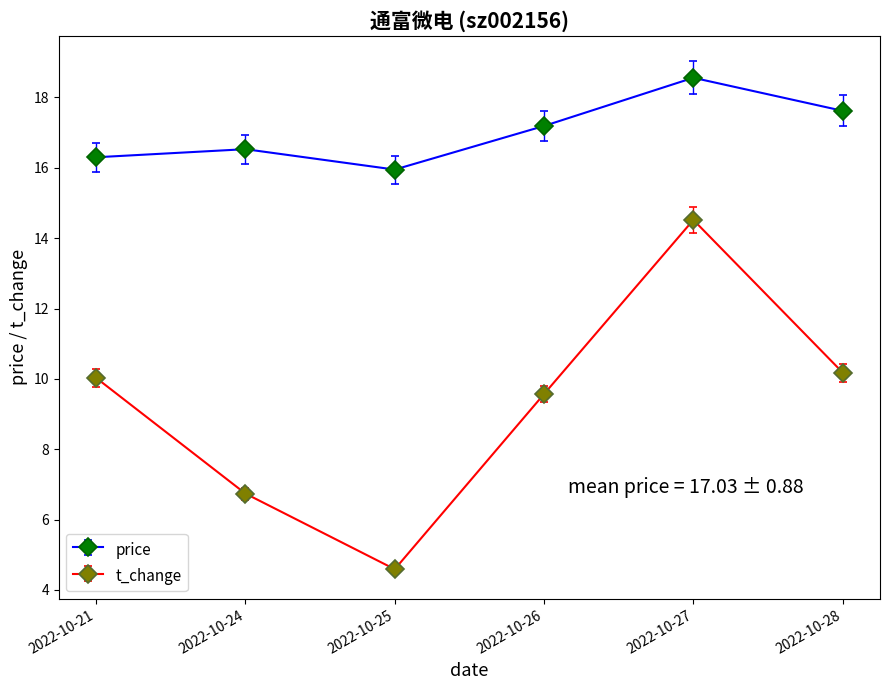

What is the sum of the t_change values at 2022-10-27 and 2022-10-25?

19.1